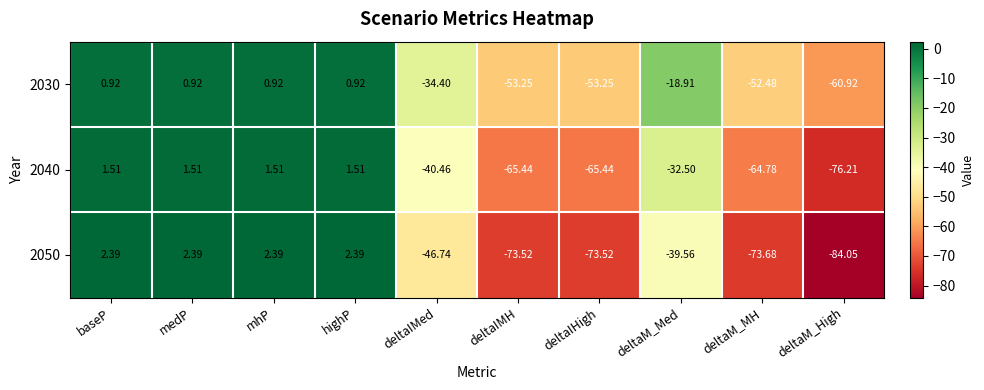

What is the total value across all series at medP?

4.8